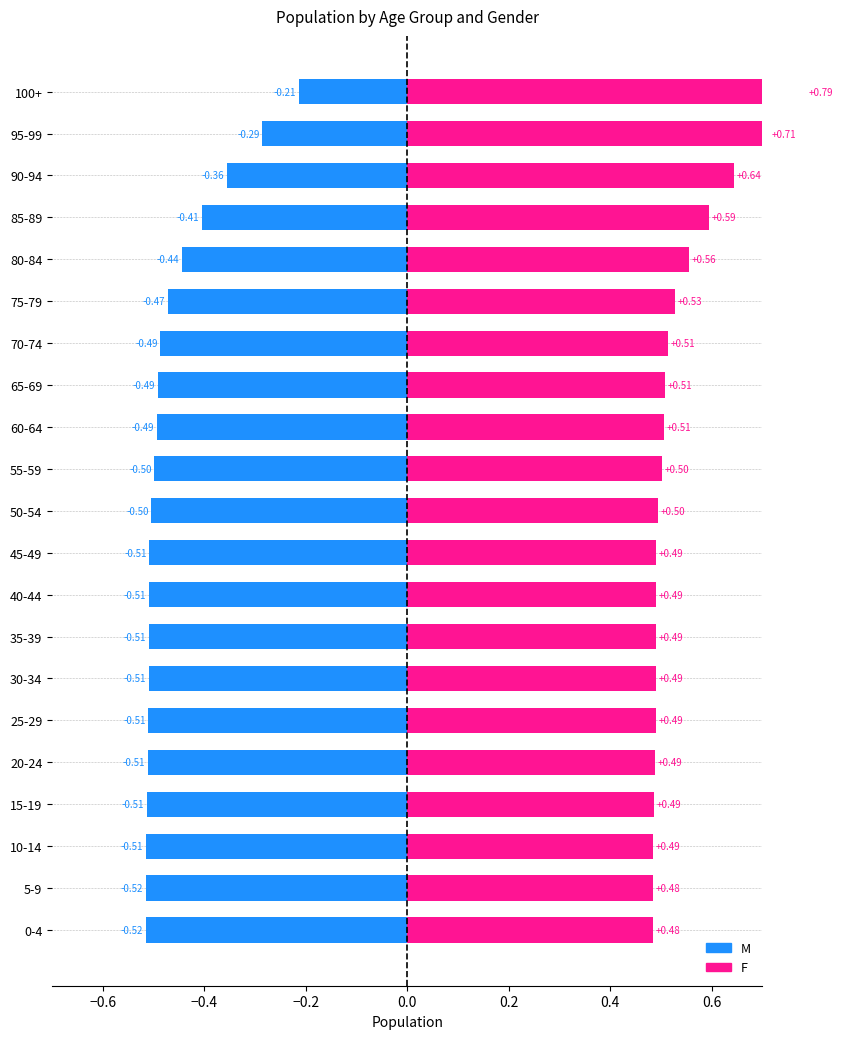

Rank the series at 10-14 from lowest to highest value.

M, F